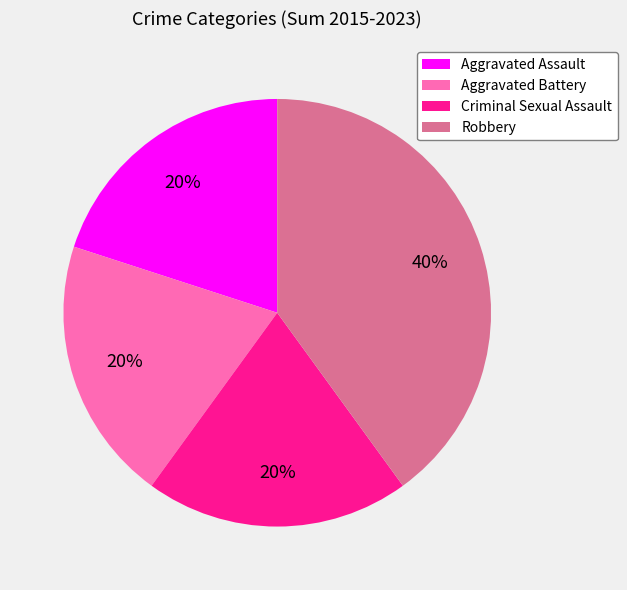

Between Robbery and Criminal Sexual Assault, which is larger?

Robbery